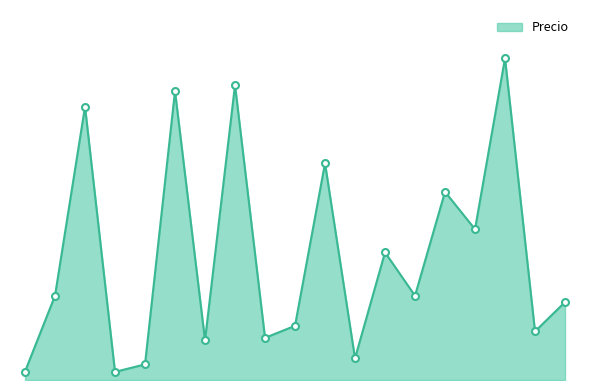

Reading left to right, what are all the values shown in this chart?

772=700	985=7000	18=22700	239=672	238=1300	17=24000	7=3300	6=24500	5=3500	1023=4500	4=18000	3=1800	1024=10600	1025=7000	2=15630	1026=12521	1=26723	1027=4034	1028=6471